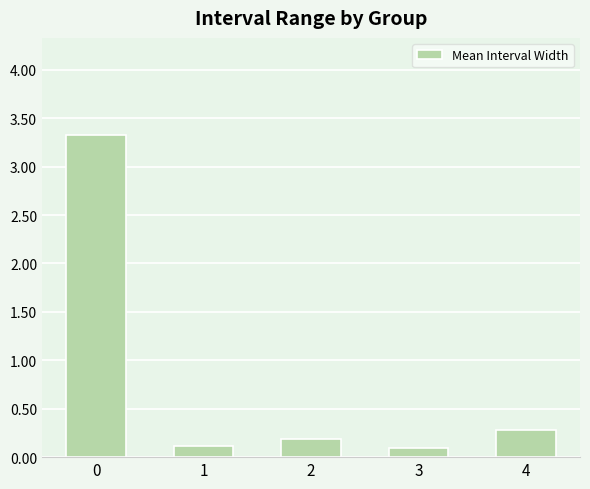

Is it true that the value at 0 is 5.2?

False